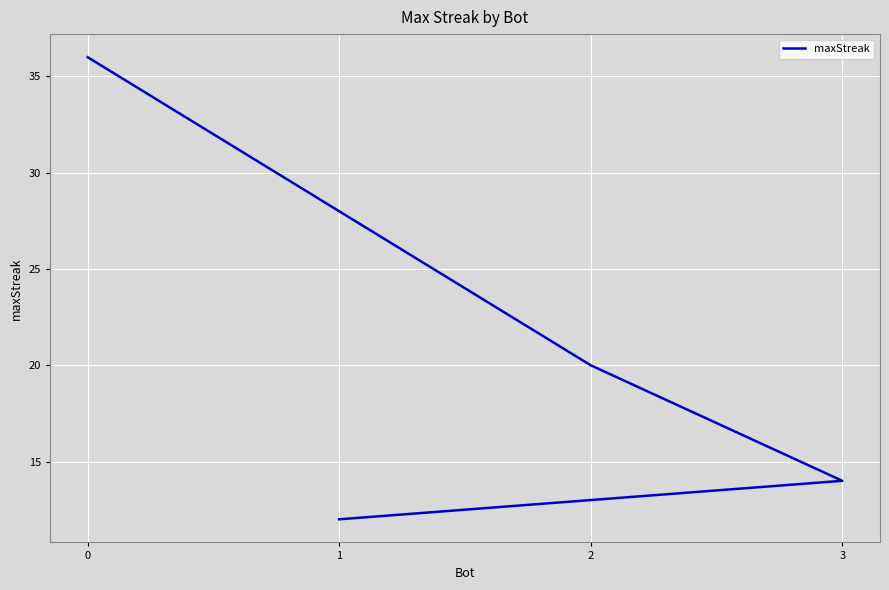

Reading right to left, what are all the values shown in this chart?

1=12	3=14	2=20	0=36